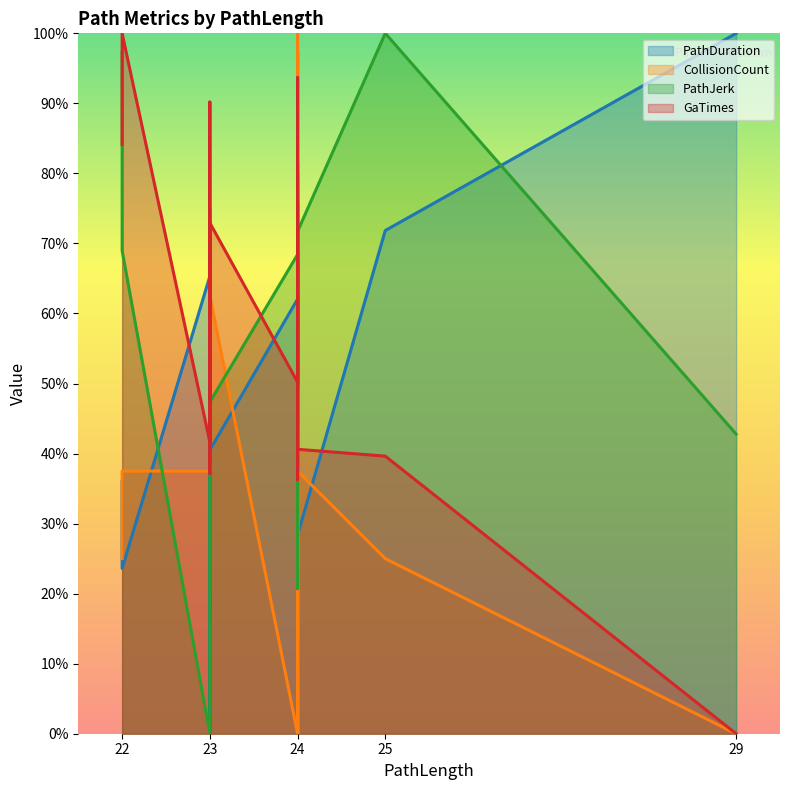

Is it true that CollisionCount equals 58.1 at 29?

False